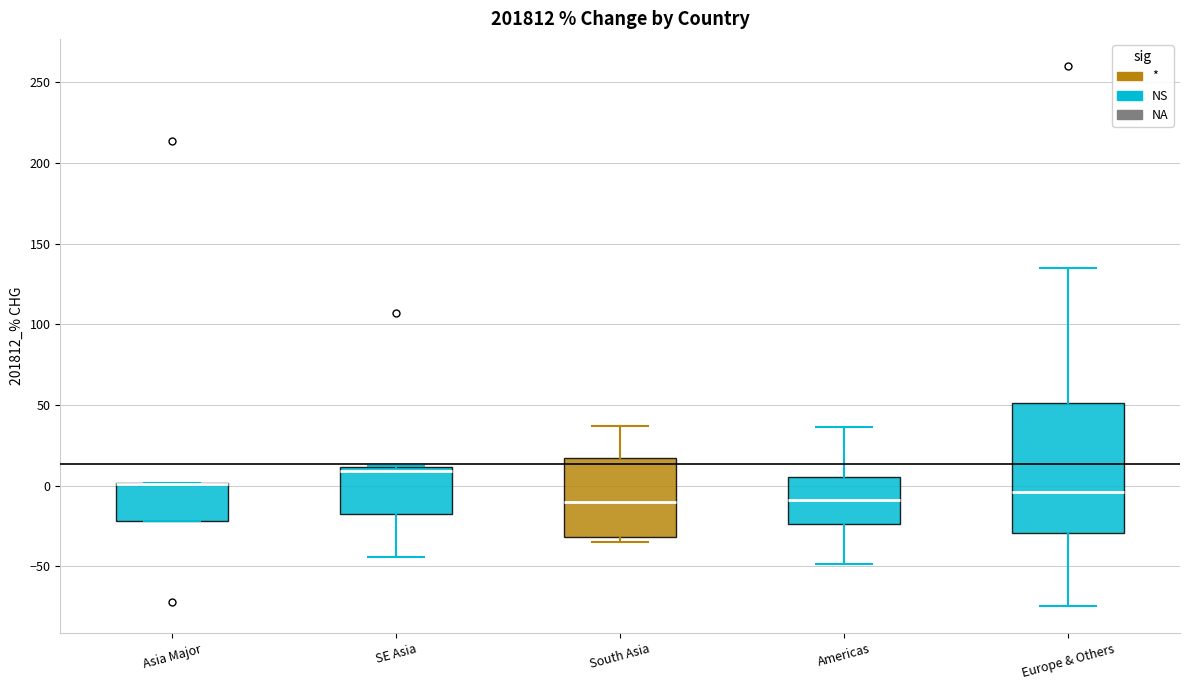

Reading left to right, transcribe this box plot: for each box, give where its median line is, the range the box spans, and where its two whiskers end, as read against the y-axis. The values are not printed on the chart, so give them approximately, as read against the axis.

Asia Major: median 0 (drawn on the box's upper edge), box -20 to 0, whiskers -20 to 0
SE Asia: median 10 (just below the box's upper edge), box -20 to 10, whiskers -45 to 10
South Asia: median -10, box -30 to 15, whiskers -35 to 35
Americas: median -10, box -25 to 5, whiskers -50 to 35
Europe & Others: median -5, box -30 to 50, whiskers -75 to 135